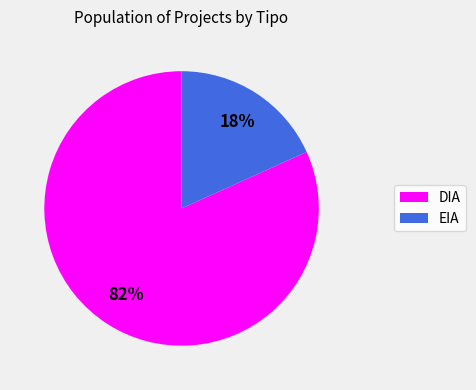

Do EIA and DIA together represent more than half of the pie?

Yes